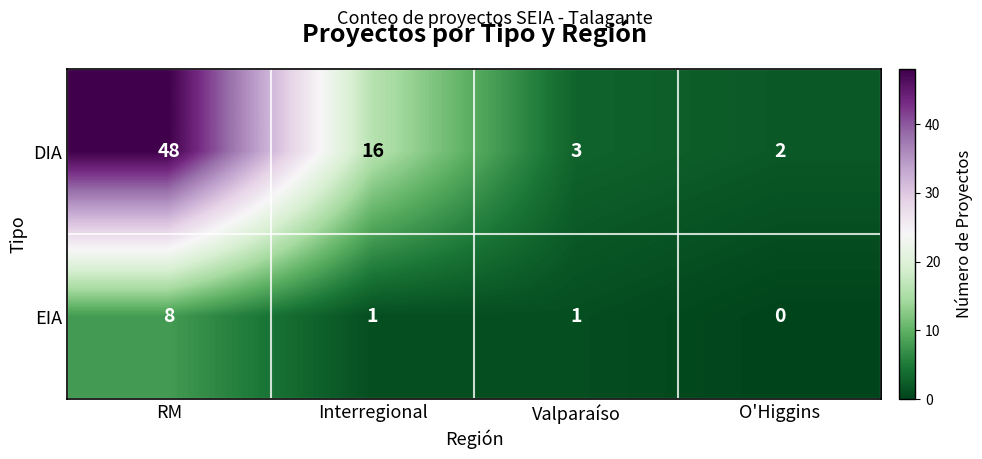

Which category has the lowest value in the DIA series?

O'Higgins